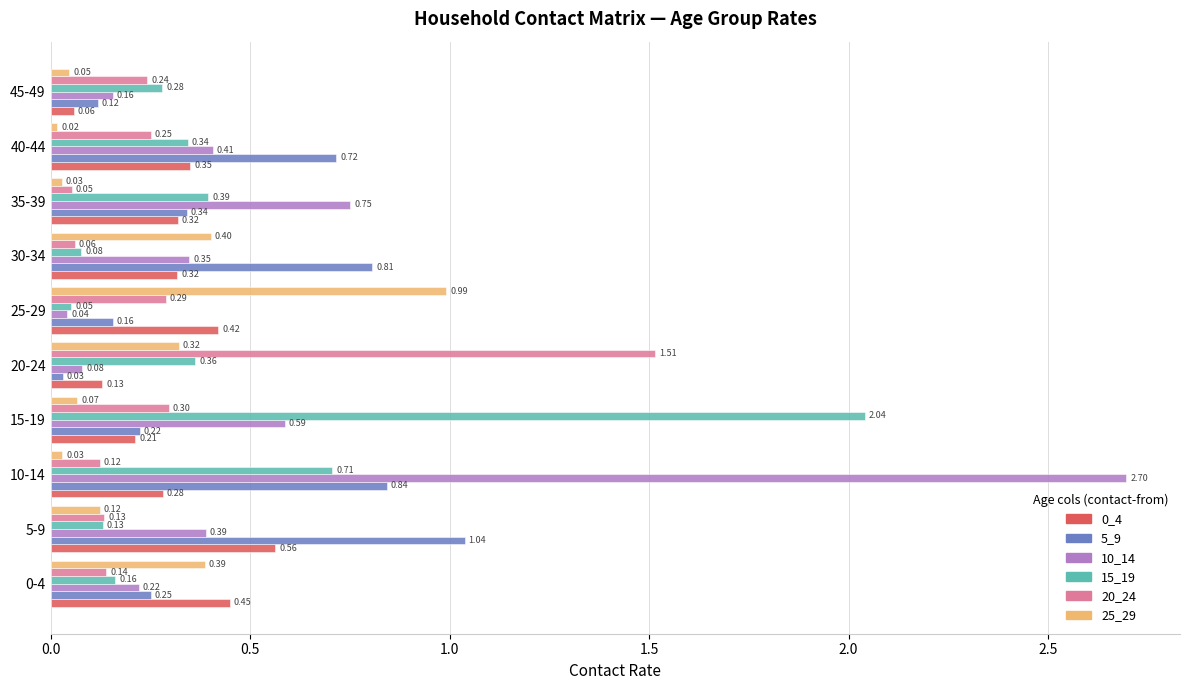

At which label is 10_14 closest to 1?

35-39